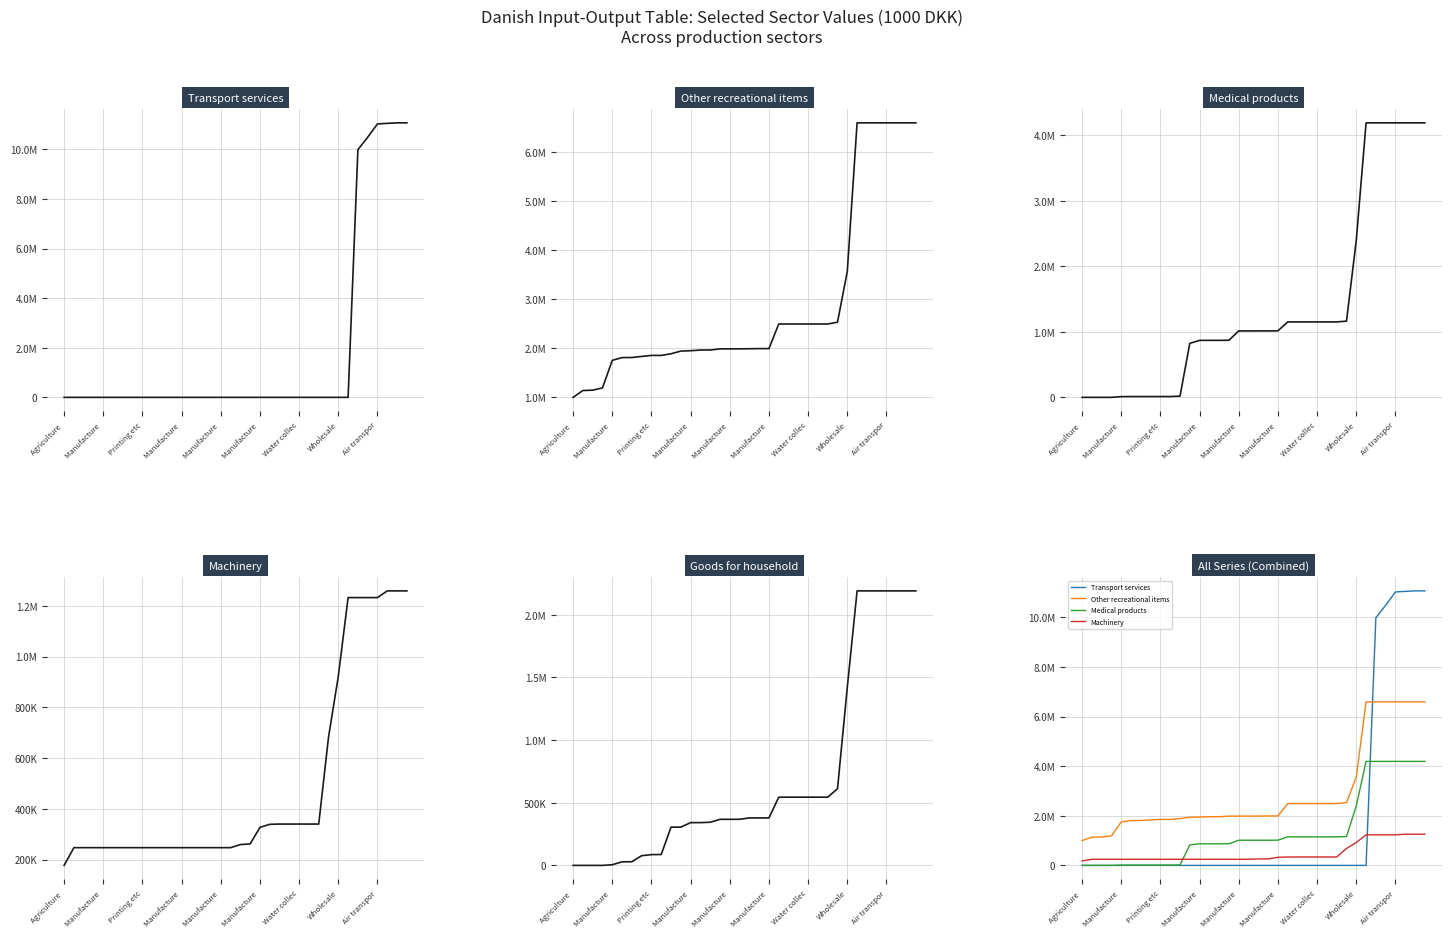

How many distinct data groups are displayed?

5